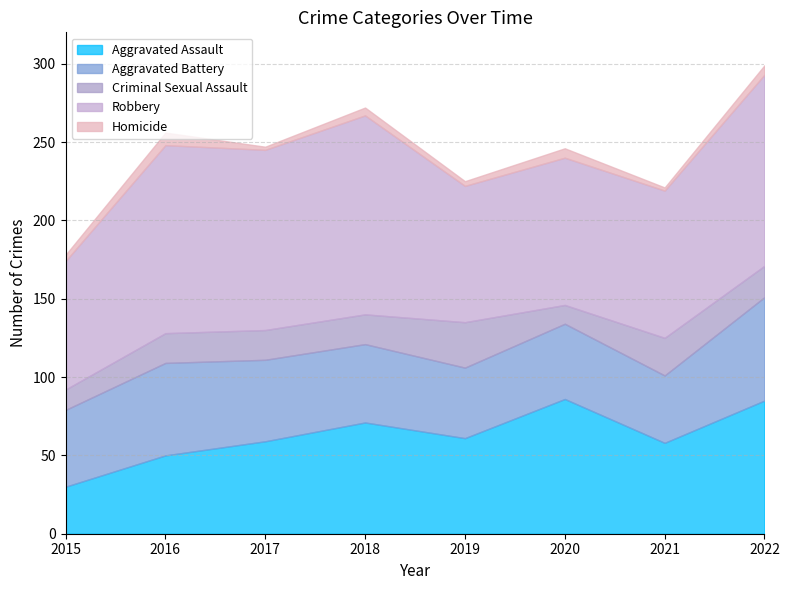

The value of Aggravated Assault at 2015 is 30. True or false?

True